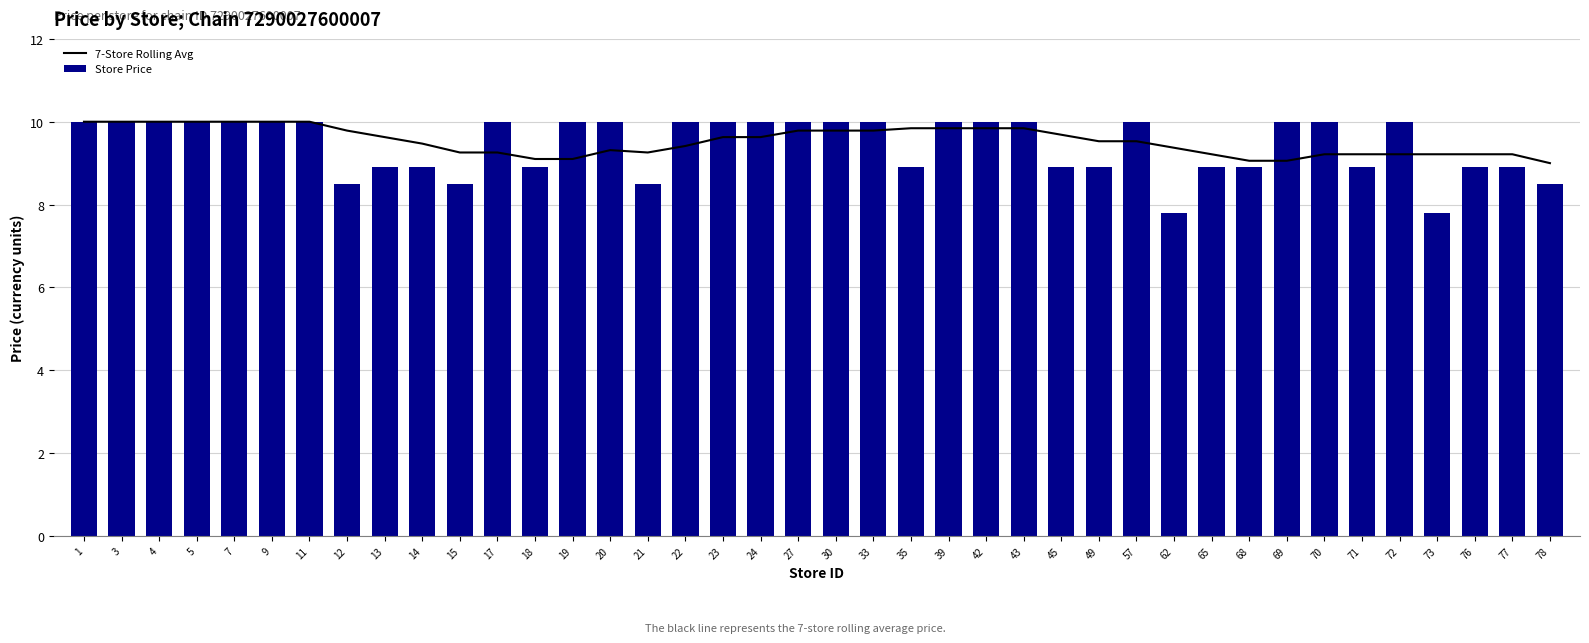

Between 15 and 35, which series saw the biggest shift?

7-Store Rolling Avg